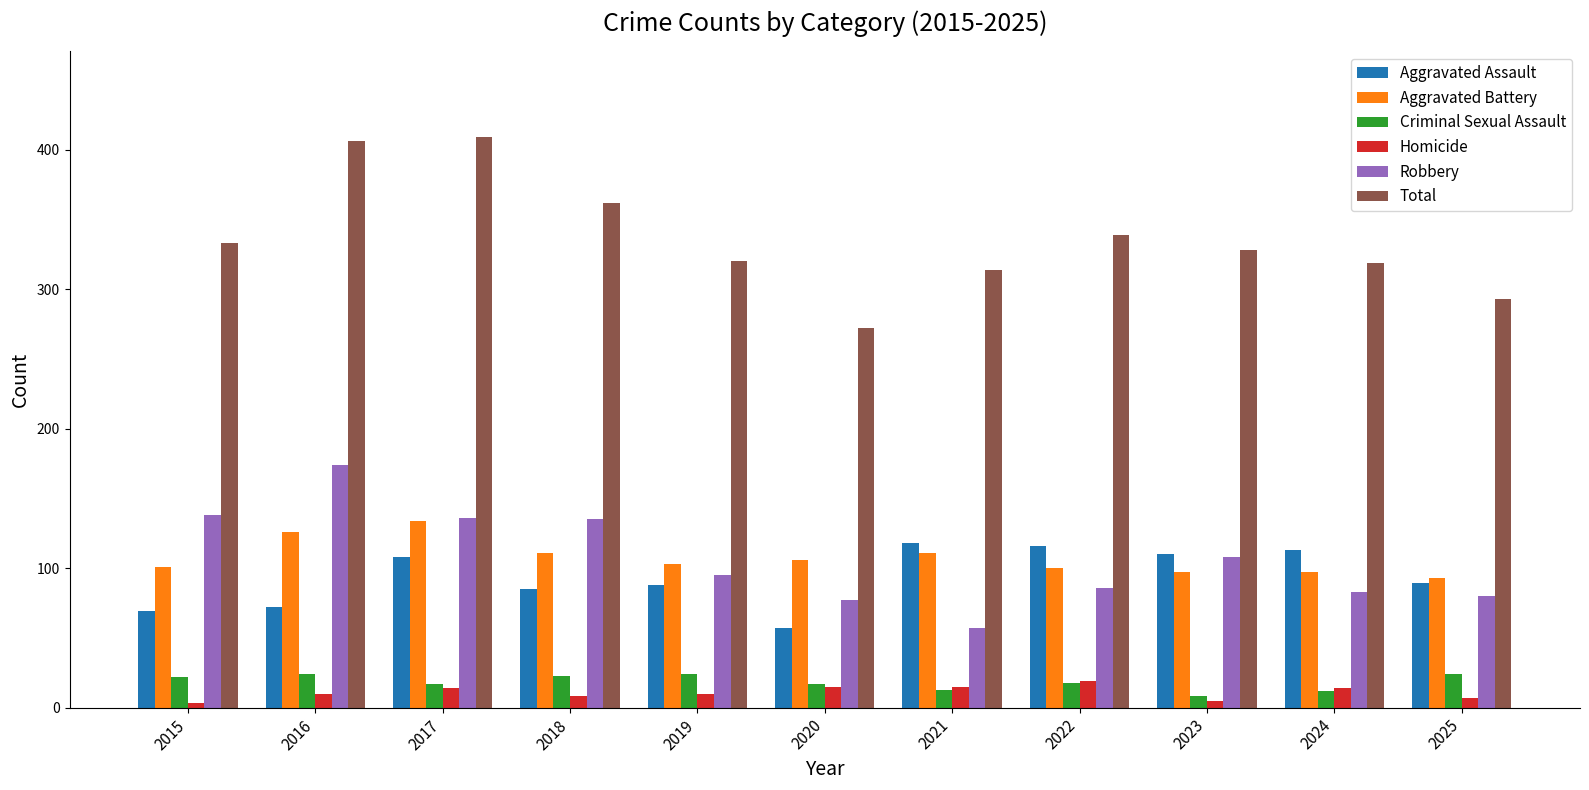

List the series in order of their peak value, highest first.

Total, Robbery, Aggravated Battery, Aggravated Assault, Criminal Sexual Assault, Homicide